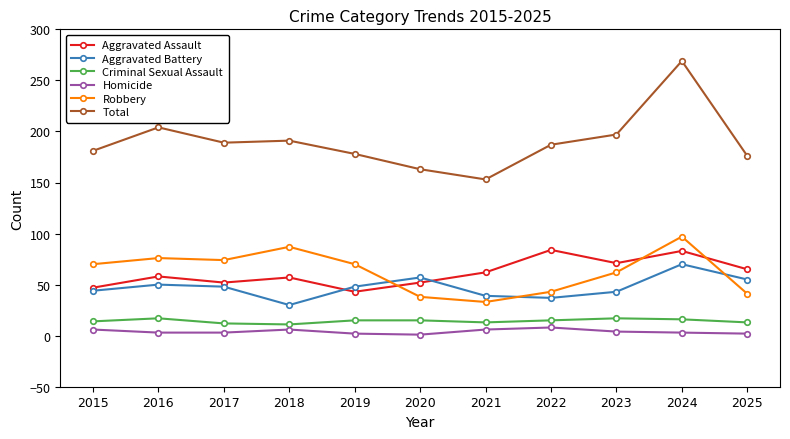

Between 2016 and 2024, which series saw the biggest shift?

Total